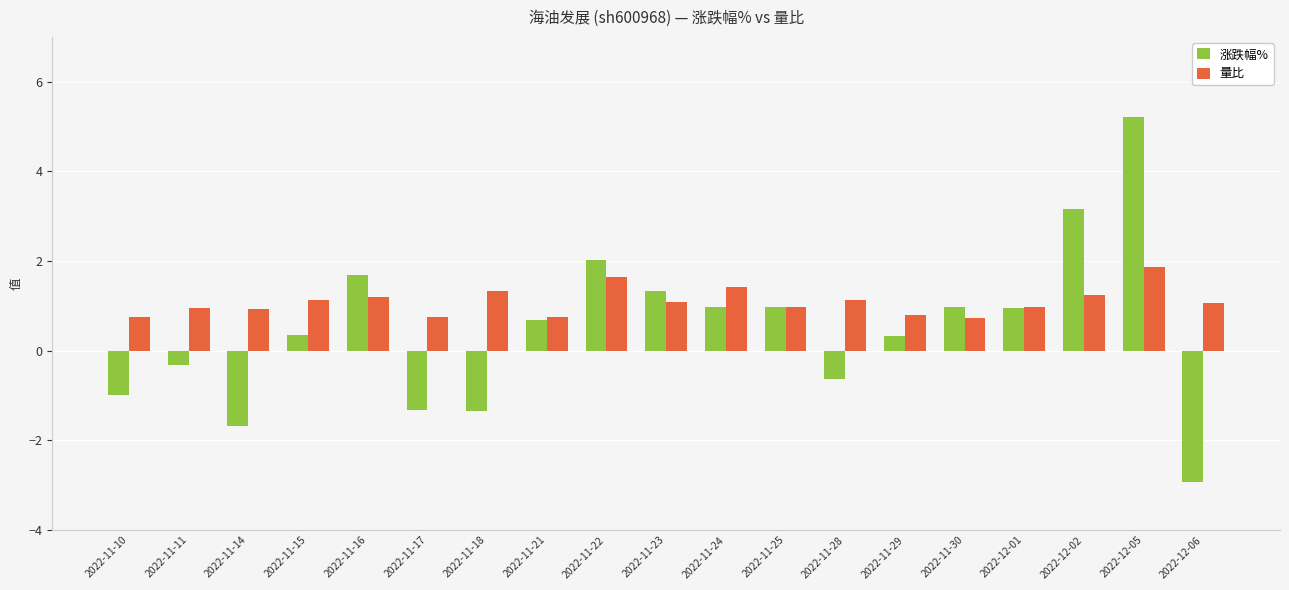

Count the number of categories in the chart.

19